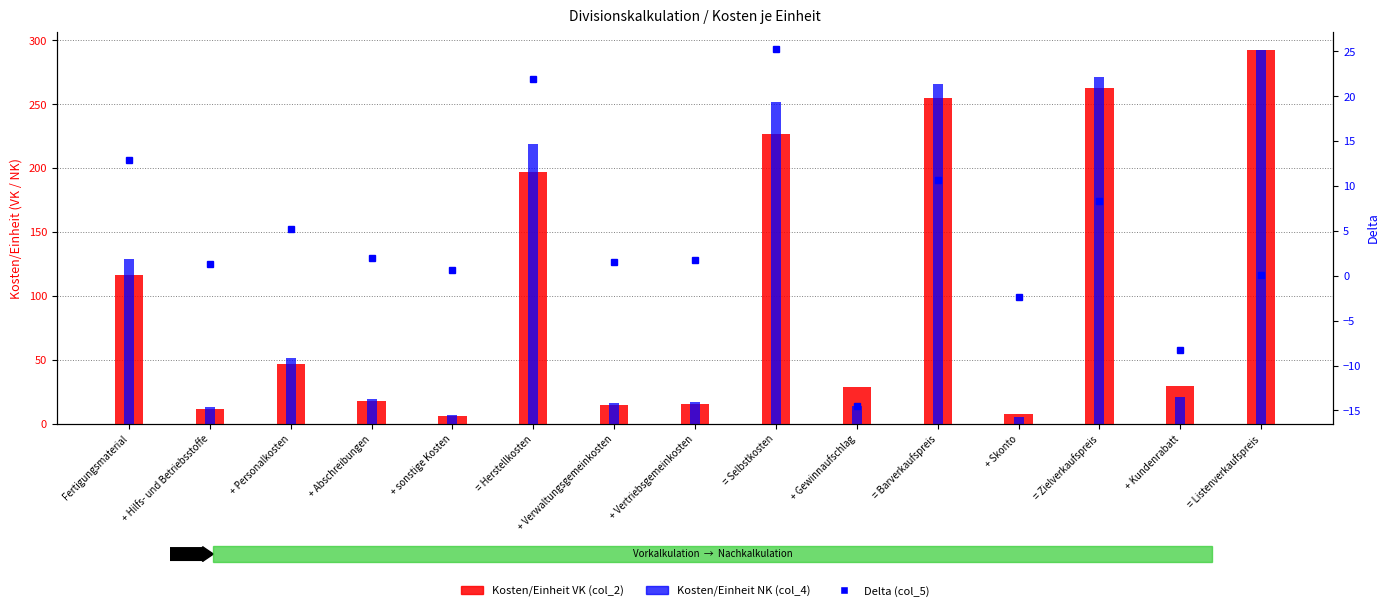

Which series has the largest total across all categories?

Kosten/Einheit NK (col_4)